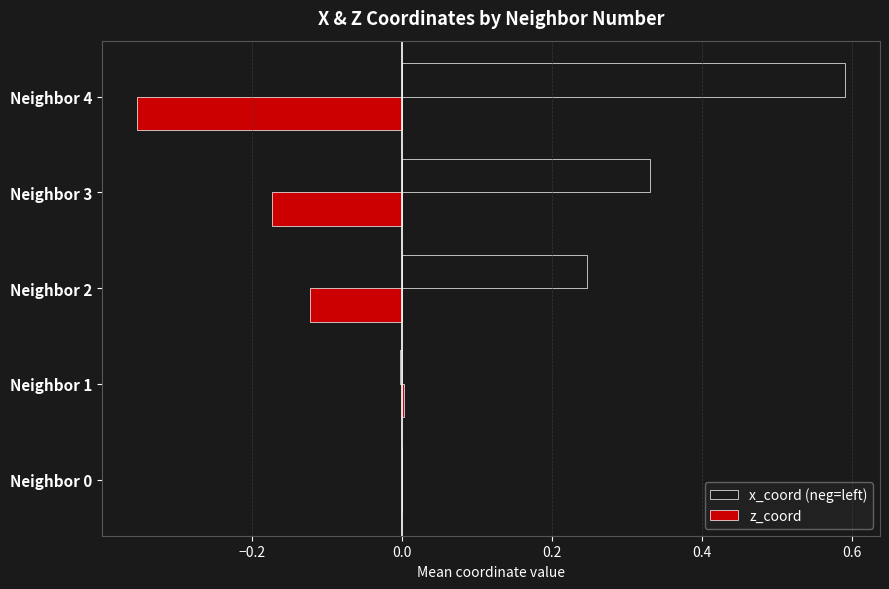

Which series has the largest range (max minus min)?

x_coord (neg=left)